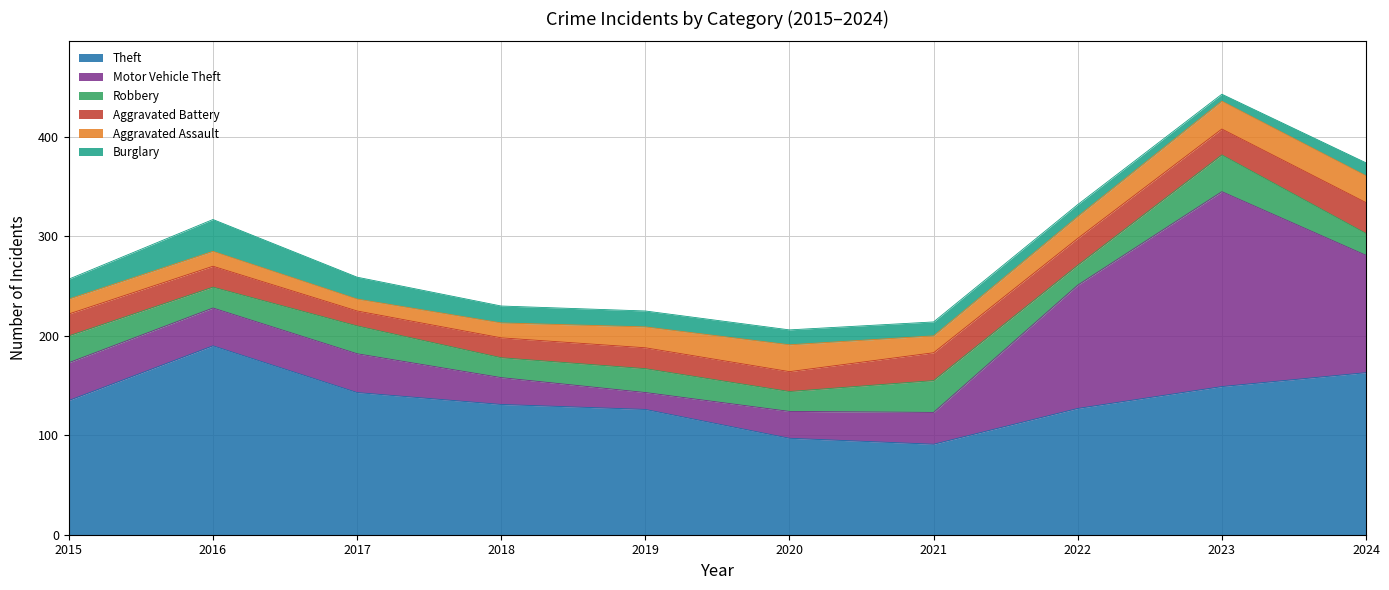

How many interior local valleys does the Burglary series have?

1